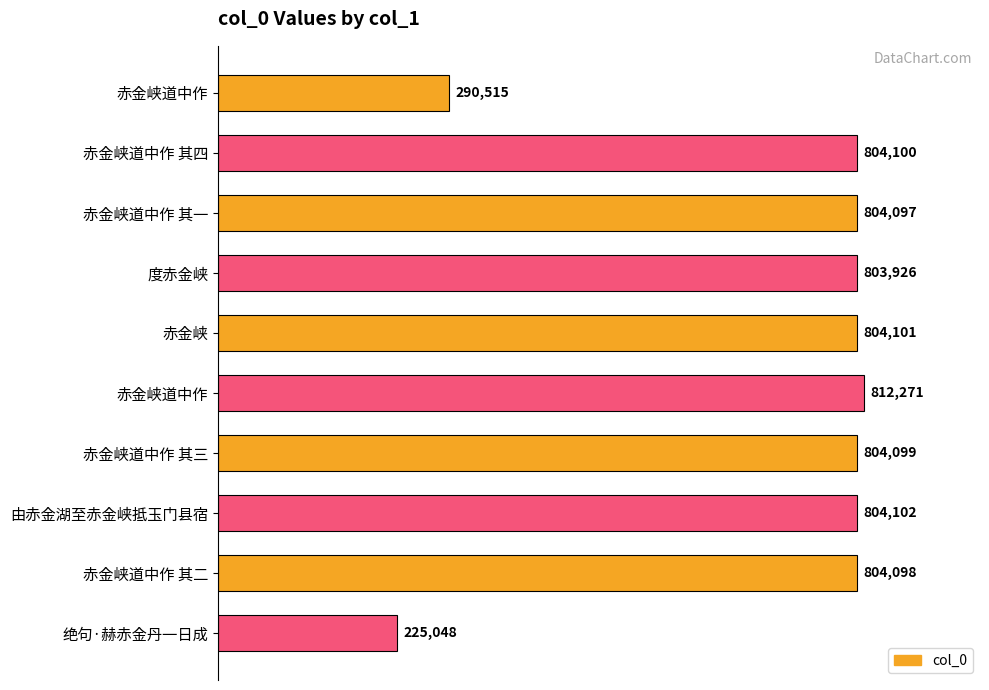

Count the number of data series in this chart.

1